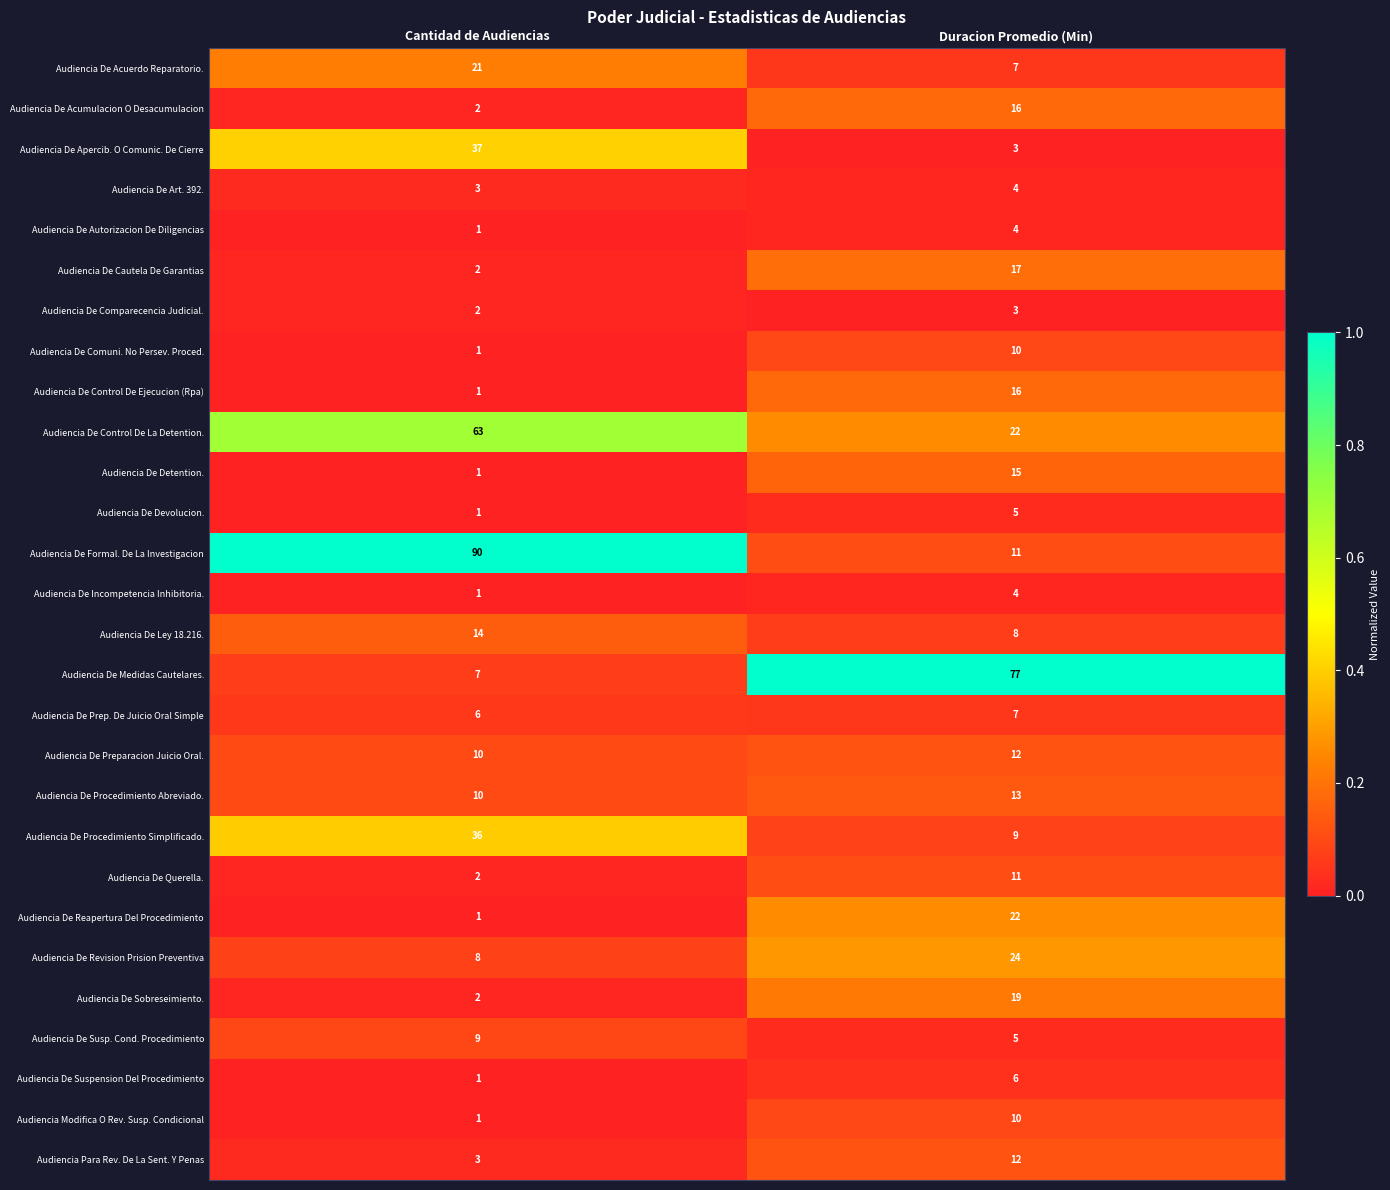

At which category does the chart reach its minimum across all series?

Cantidad de Audiencias